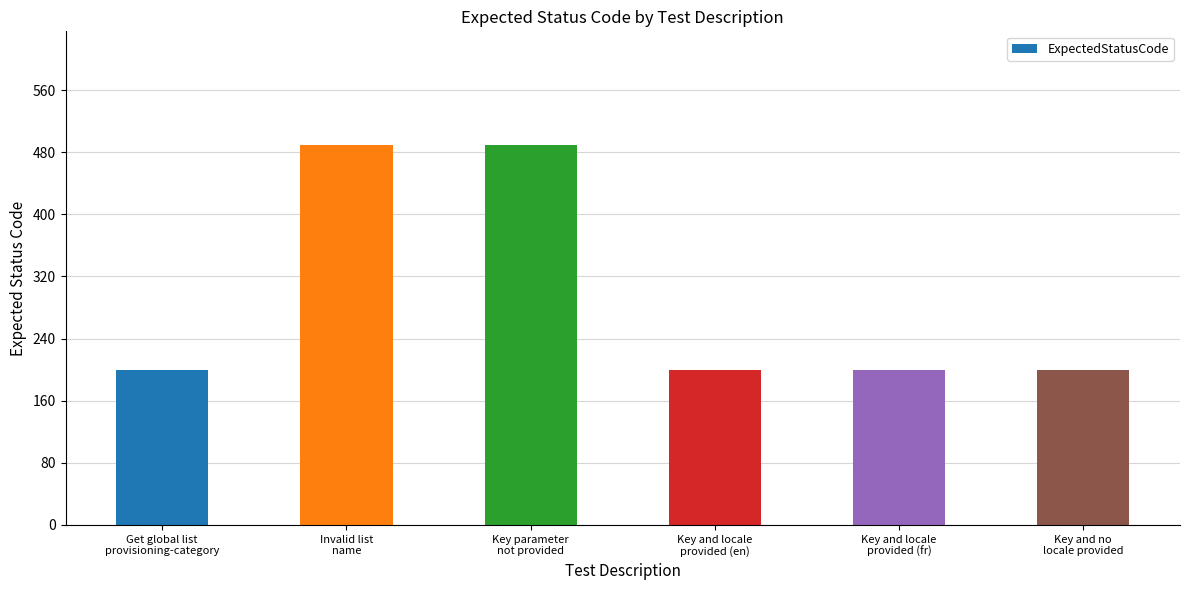

How many bars are there in total?

6